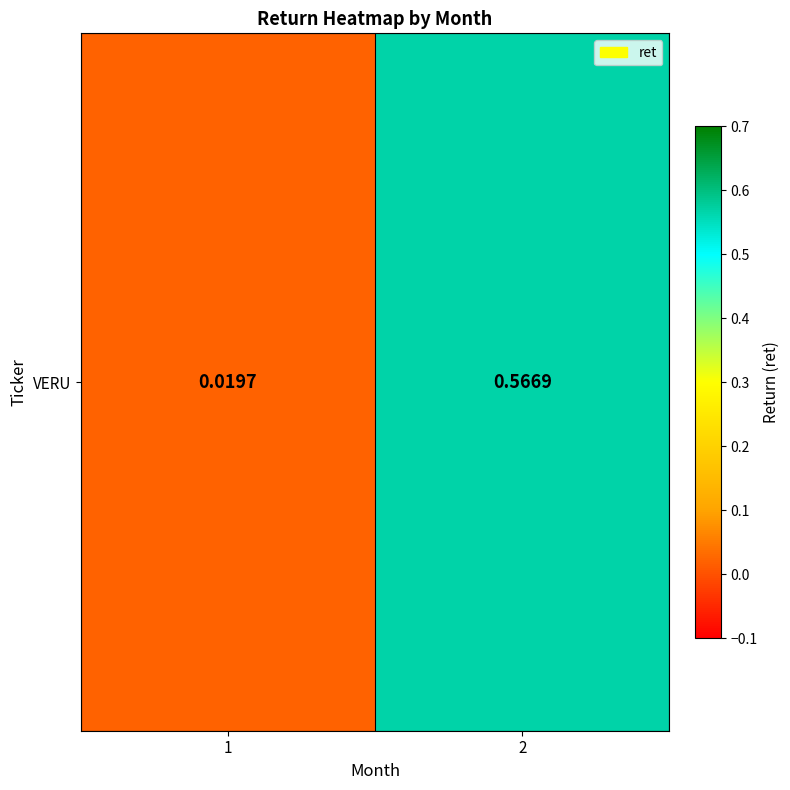

What is the difference between the maximum and minimum values?

0.5